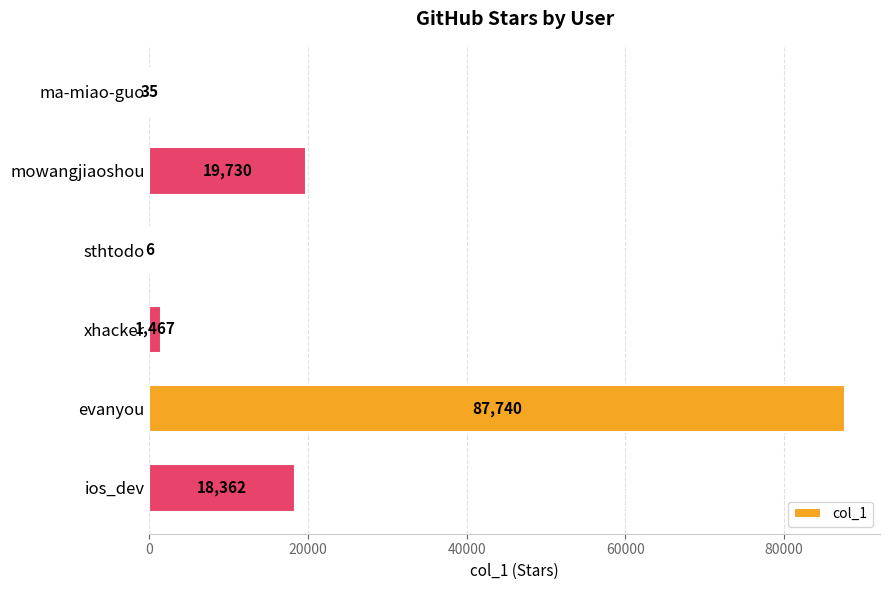

Which has a higher value, ios_dev or mowangjiaoshou?

mowangjiaoshou